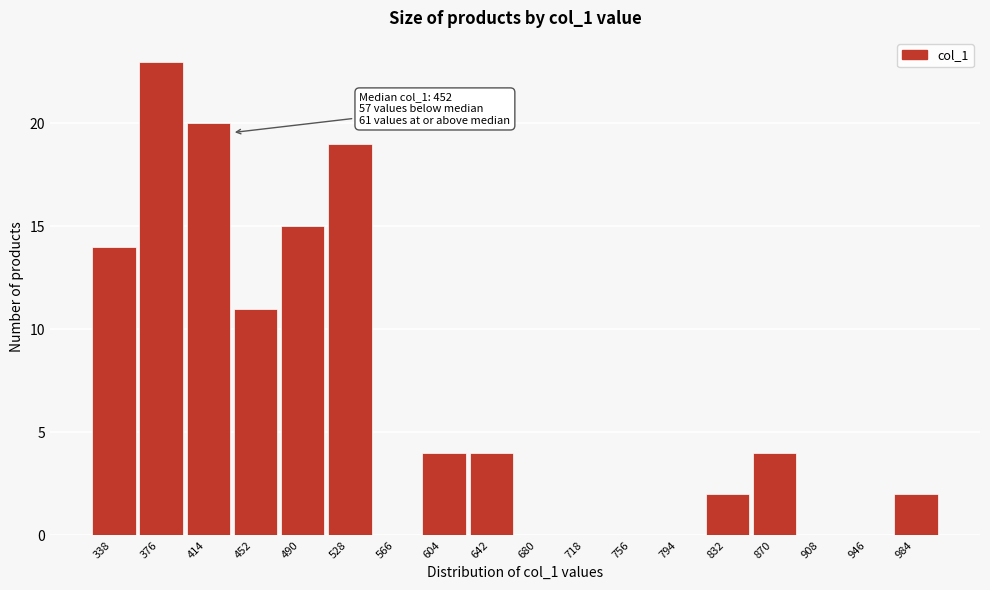

Reading right to left, what are all the values shown in this chart?

984=2	946=0	908=0	870=4	832=2	794=0	756=0	718=0	680=0	642=4	604=4	566=0	528=19	490=15	452=11	414=20	376=23	338=14